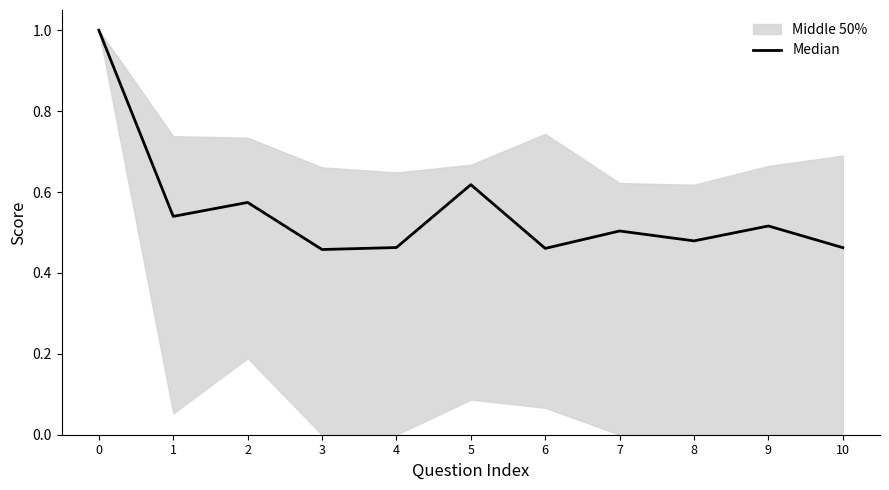

List the labels in order of value, smallest first.

3, 6, 10, 4, 8, 7, 9, 1, 2, 5, 0